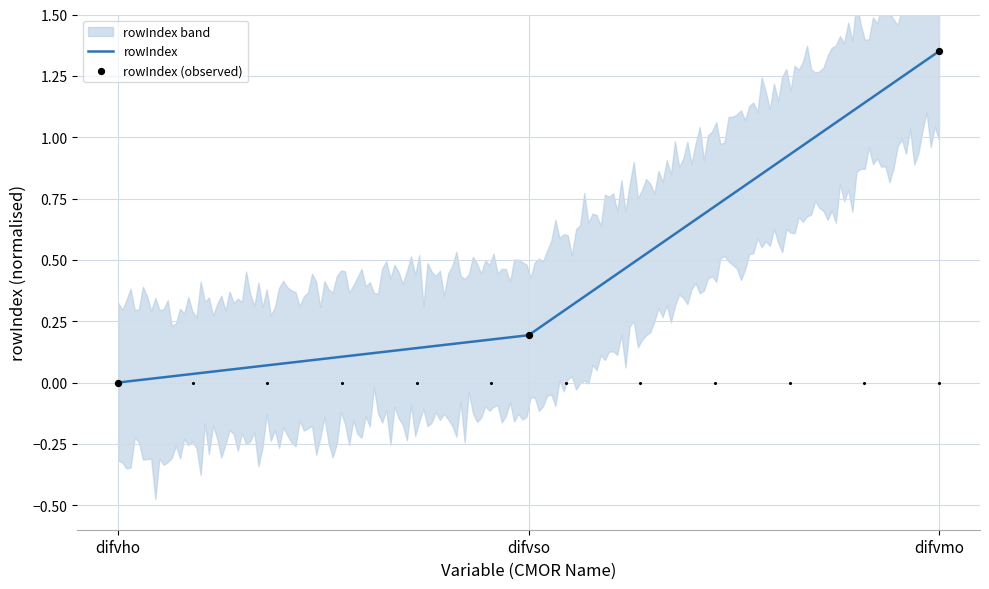

What is the change in value from difvho to difvmo?

+1.4